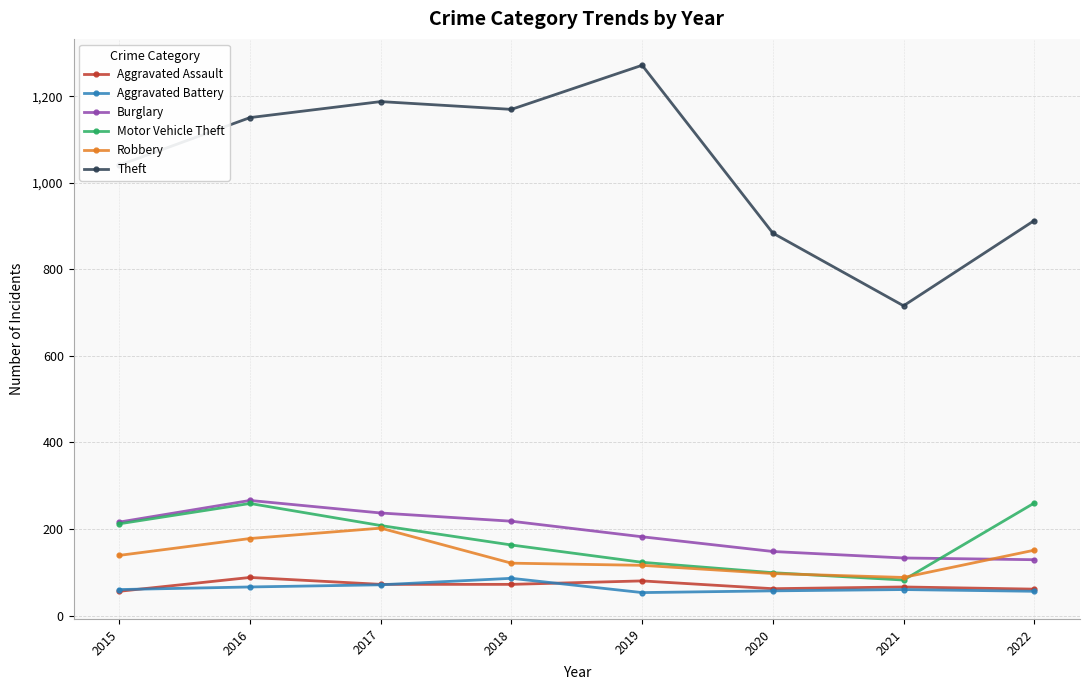

How many data points in Burglary are less than 216?

4